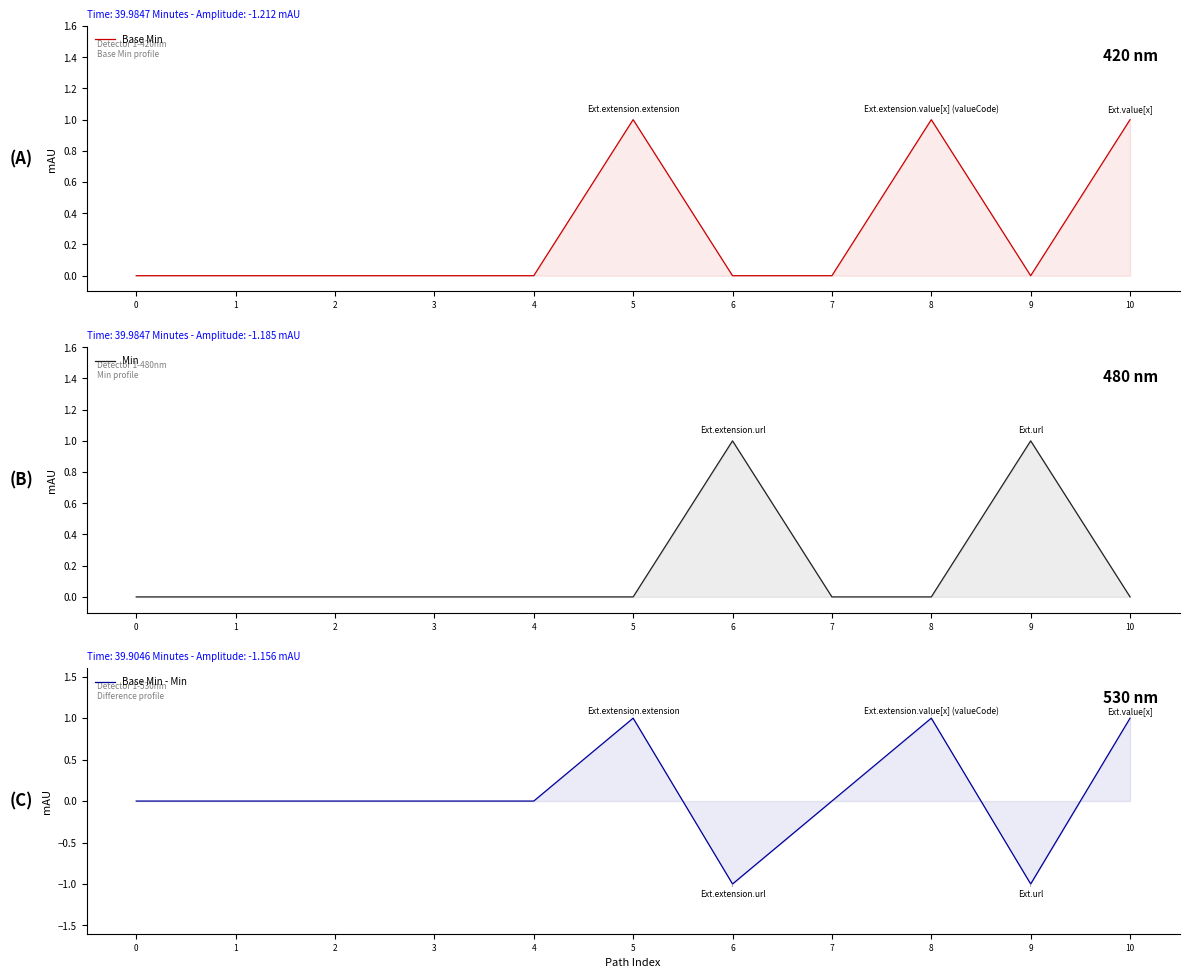

List the series in order of their peak value, lowest first.

Base Min, Min, Base Min - Min